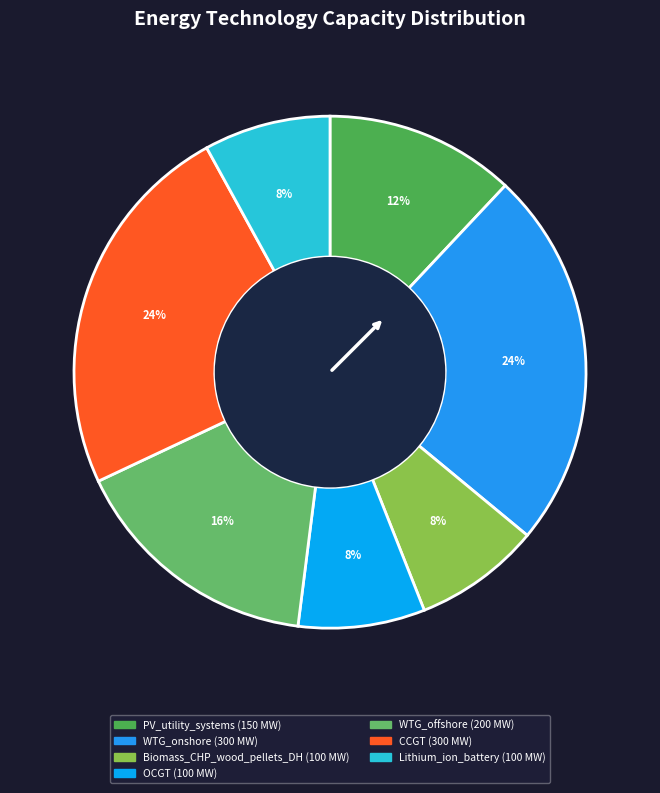

How many segments does this pie chart have?

7